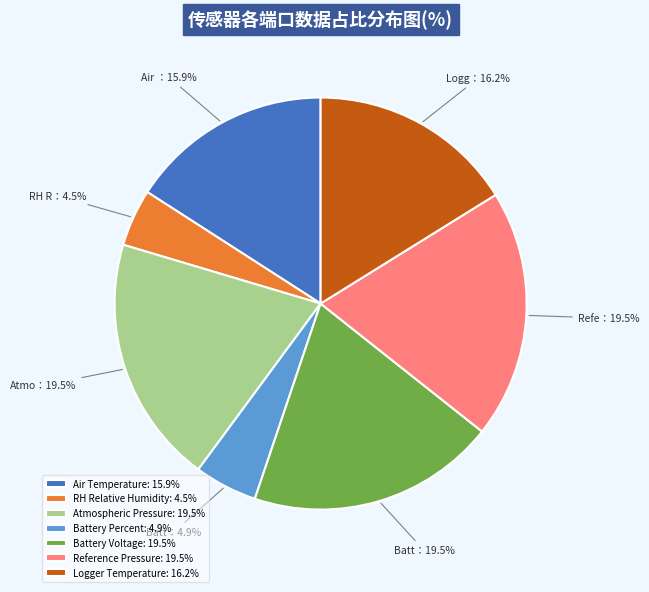

Is there a majority slice in this chart?

No